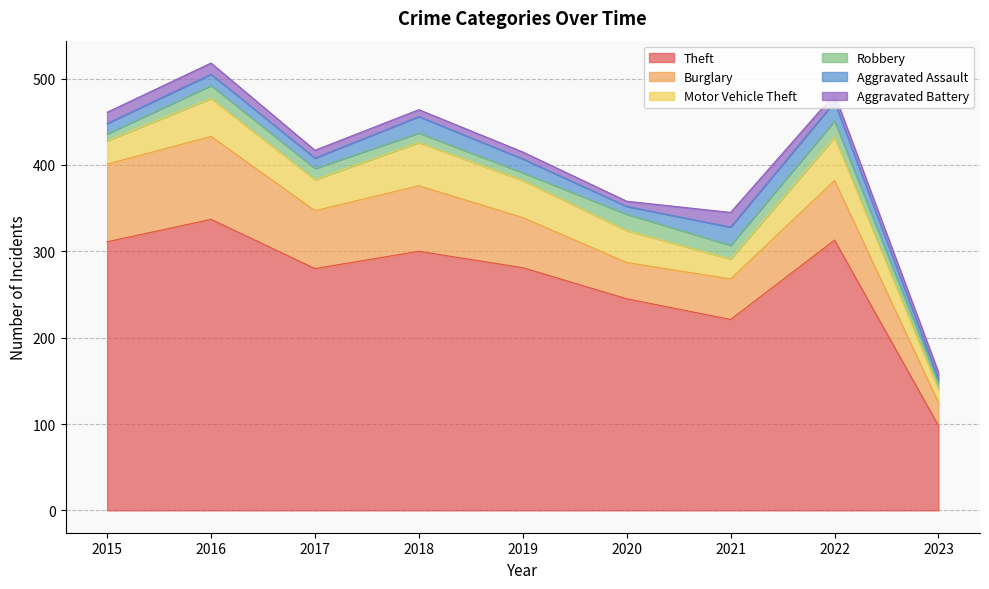

True or false: Theft and Burglary cross at least once.

False